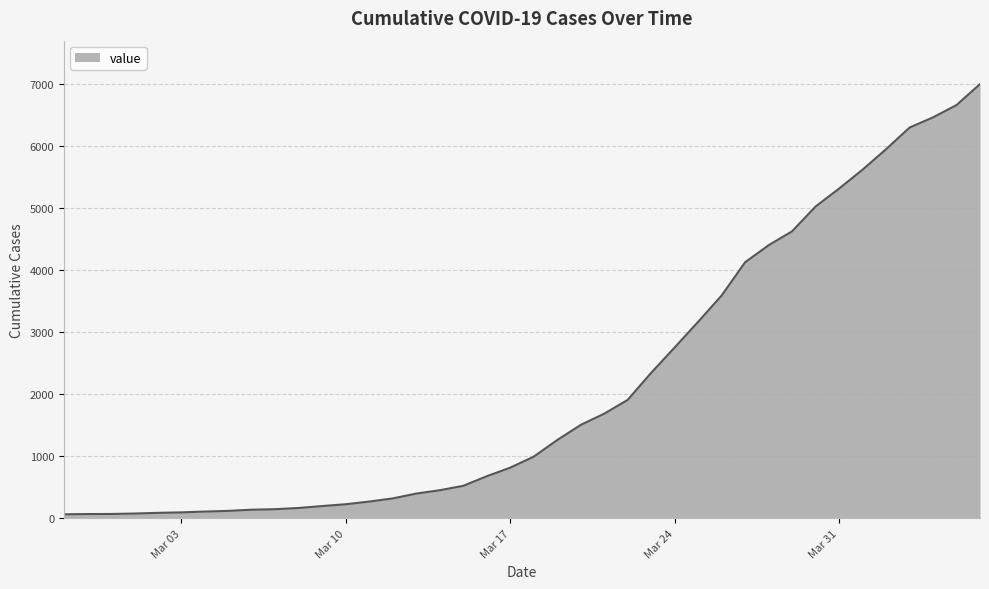

What is the maximum value shown in the chart?

7003